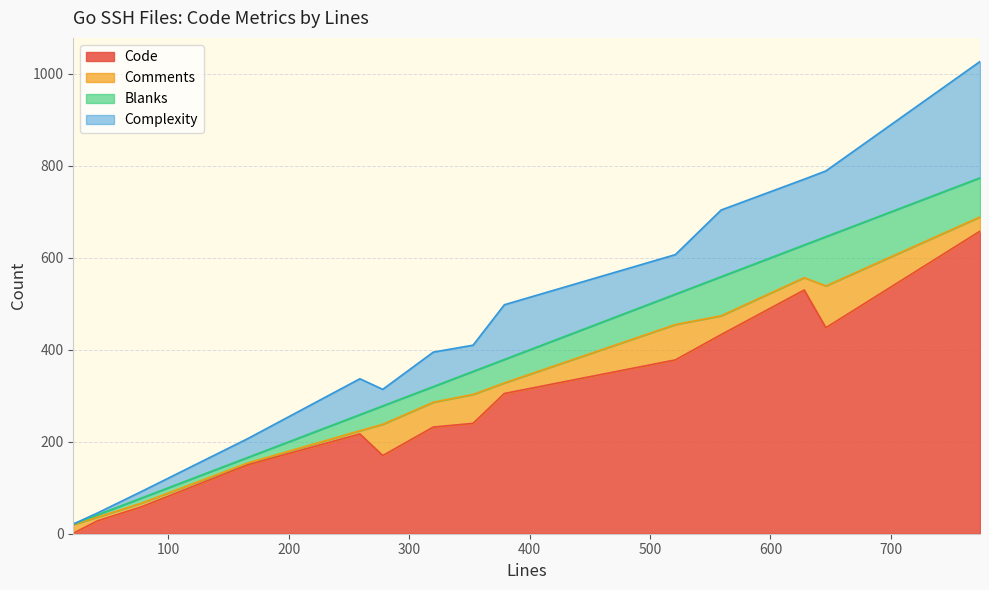

Which series has the largest range (max minus min)?

Code